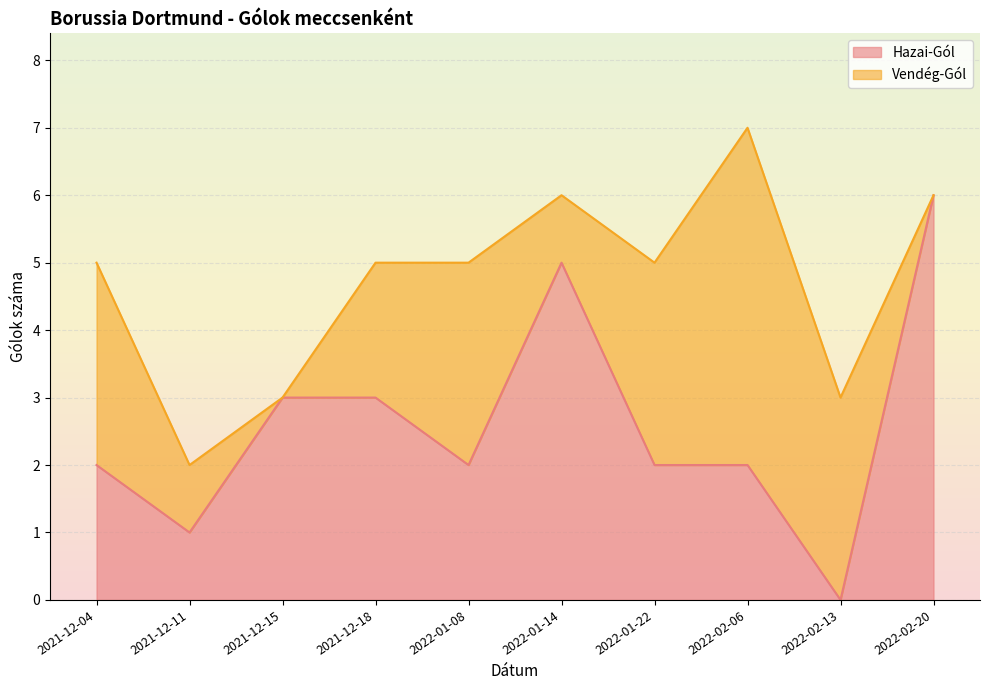

What is the label of the 8th point from the left?

2022-02-06